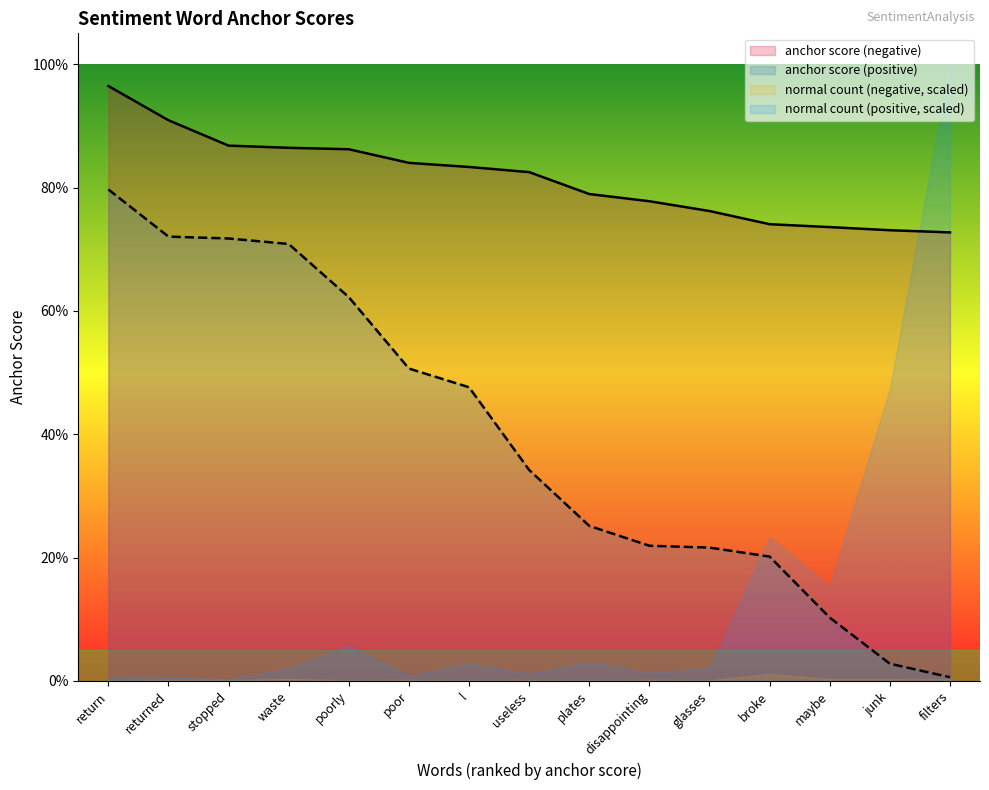

Which has a higher value, poor or filters?

poor